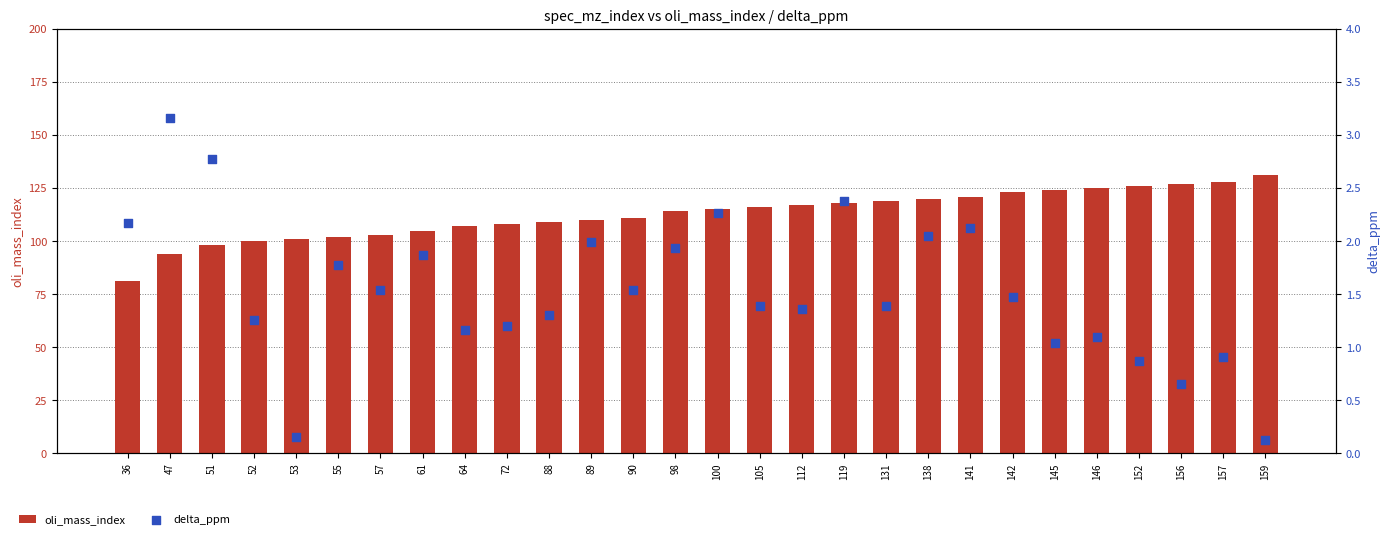

Which series has the largest total across all categories?

oli_mass_index